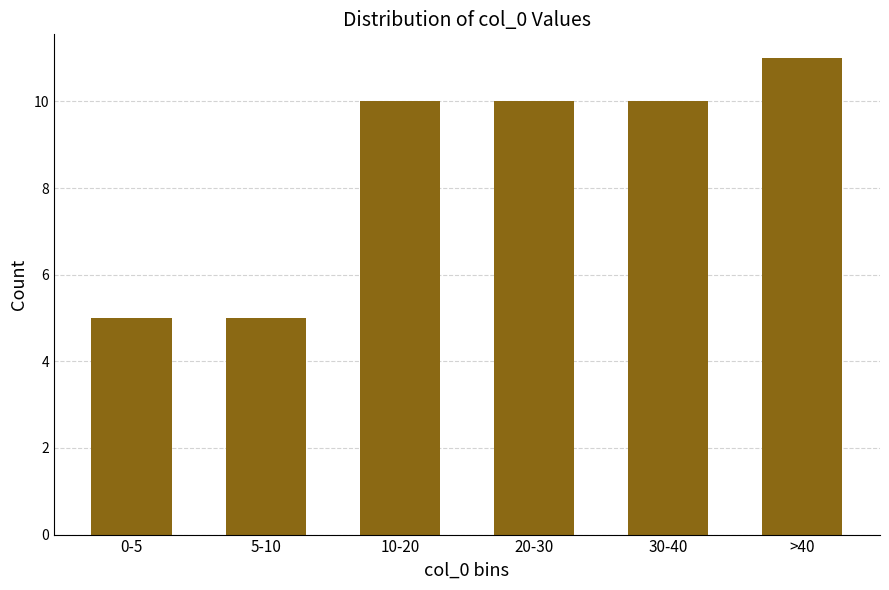

Reading left to right, what are all the values shown in this chart?

0-5=5	5-10=5	10-20=10	20-30=10	30-40=10	>40=11